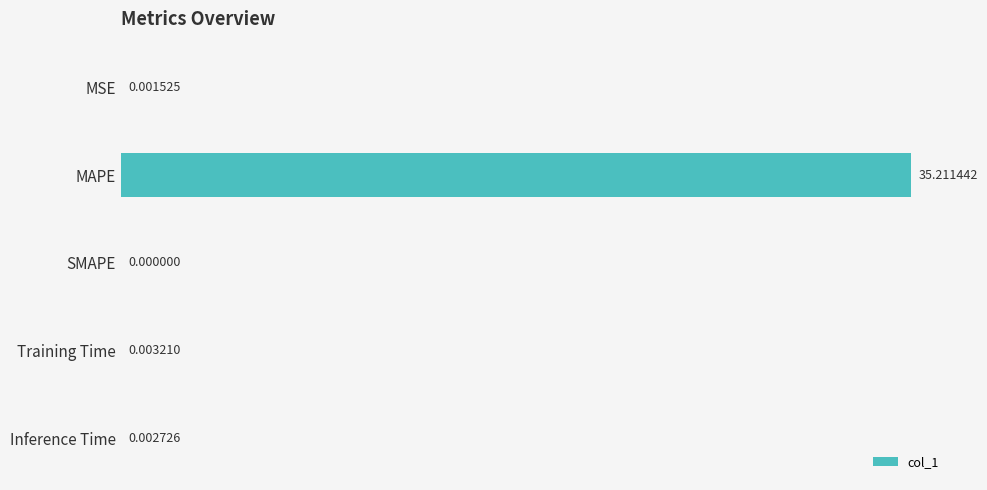

What is the sum of all values?

35.2